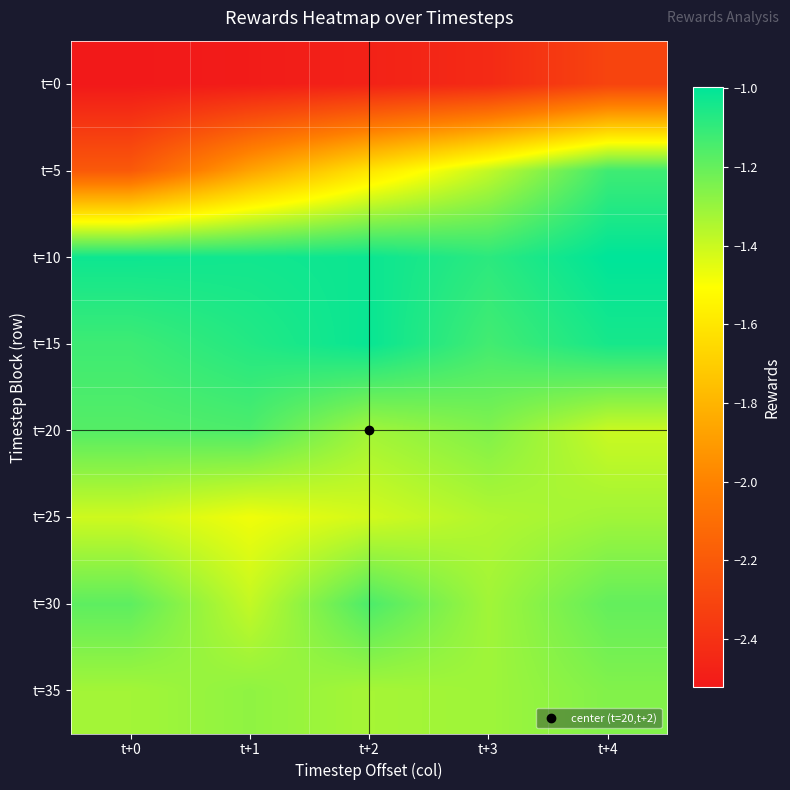

Reading left to right, list all the values displayed in this chart.

t=0: t+0=-2.5	t+1=-2.5	t+2=-2.5	t+3=-2.4	t+4=-2.3
t=5: t+0=-2.2	t+1=-1.9	t+2=-1.6	t+3=-1.4	t+4=-1.1
t=10: t+0=-1.0	t+1=-1.0	t+2=-1.0	t+3=-1.1	t+4=-1.0
t=15: t+0=-1.1	t+1=-1.1	t+2=-1.0	t+3=-1.1	t+4=-1.0
t=20: t+0=-1.2	t+1=-1.2	t+2=-1.3	t+3=-1.3	t+4=-1.4
t=25: t+0=-1.4	t+1=-1.5	t+2=-1.4	t+3=-1.4	t+4=-1.3
t=30: t+0=-1.2	t+1=-1.4	t+2=-1.1	t+3=-1.3	t+4=-1.2
t=35: t+0=-1.3	t+1=-1.3	t+2=-1.3	t+3=-1.3	t+4=-1.3